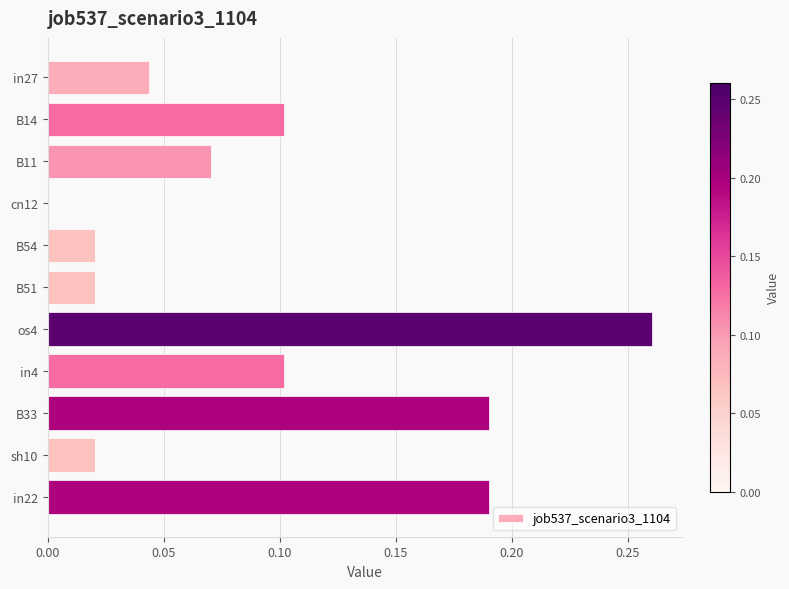

The chart shows a value of 0.1 at B11. True or false?

True